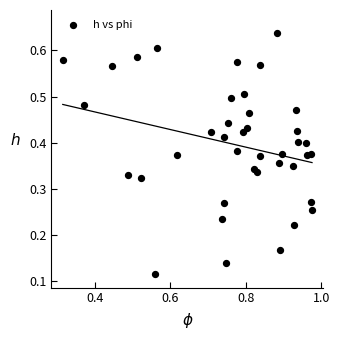

What is the range of X values (max minus min)?

0.7